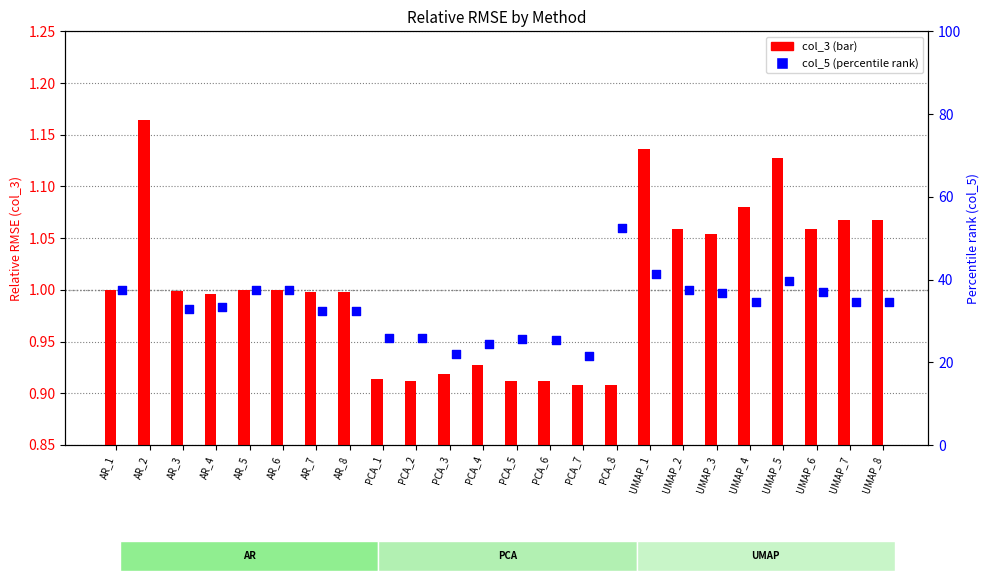

At which category is the sum across all series the highest?

AR_2